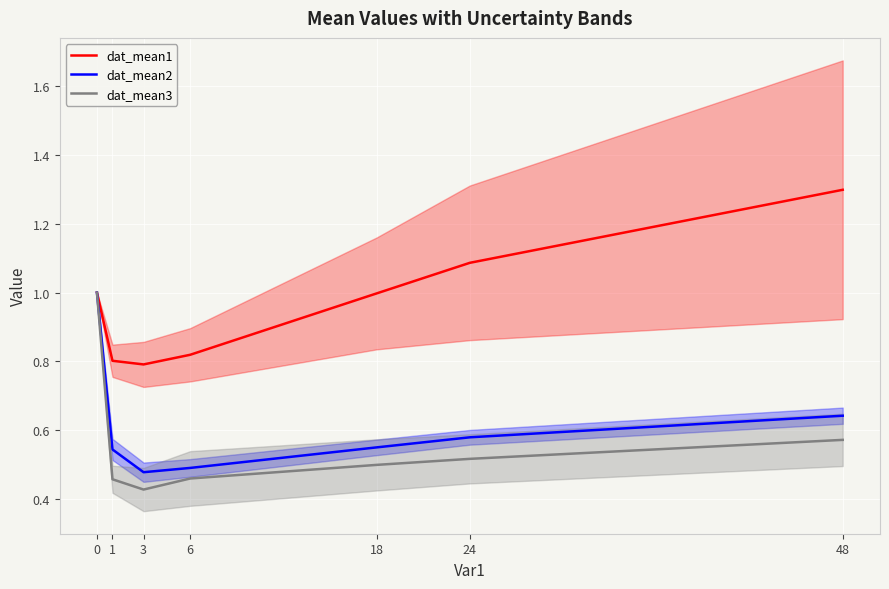

Which series changed the most between 1 and 18?

dat_mean1